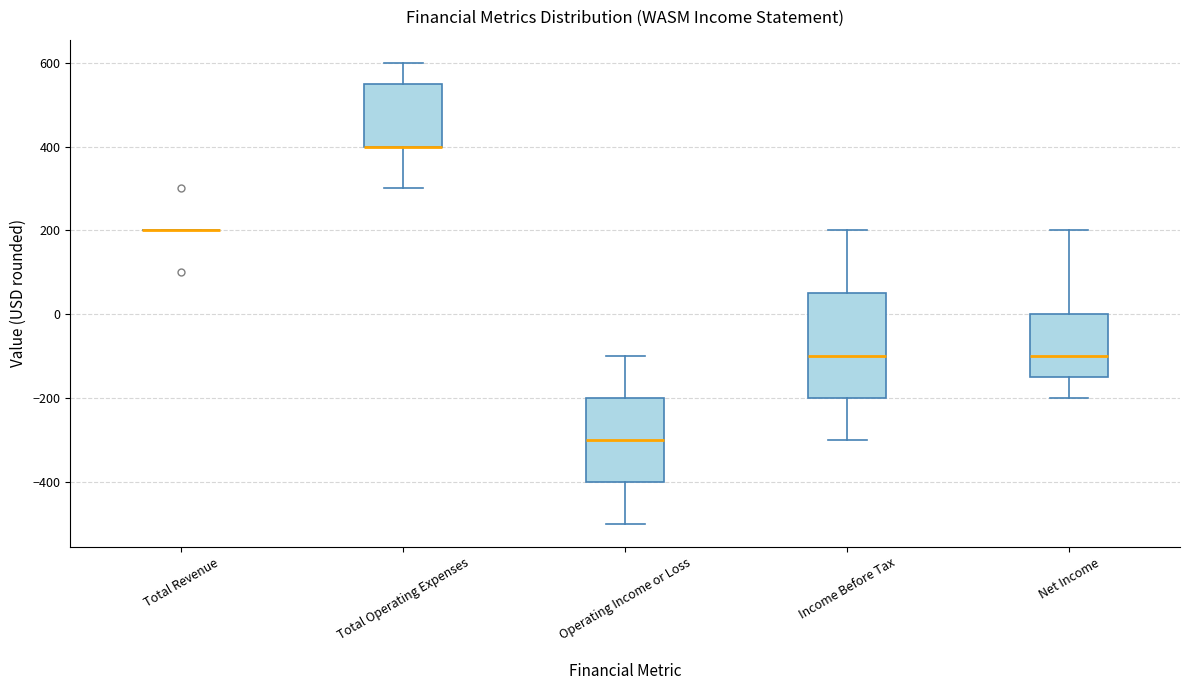

Reading left to right, transcribe this box plot: for each box, give where its median line is, the range the box spans, and where its two whiskers end, as read against the y-axis. The values are not printed on the chart, so give them approximately, as read against the axis.

Total Revenue: box collapsed to a line at 200, whiskers 200 to 200
Total Operating Expenses: median 400 (drawn on the box's lower edge), box 400 to 560, whiskers 300 to 600
Operating Income or Loss: median -300, box -400 to -200, whiskers -500 to -100
Income Before Tax: median -100, box -200 to 60, whiskers -300 to 200
Net Income: median -100, box -140 to 0, whiskers -200 to 200